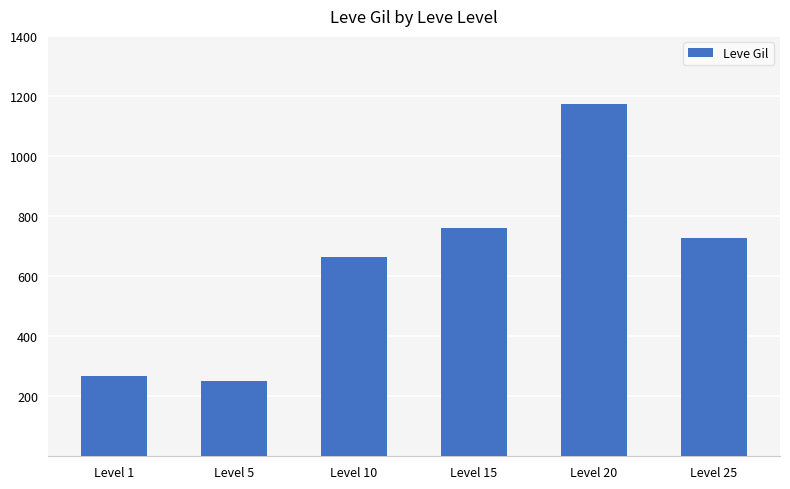

Where does the data first go above 728?

Level 15